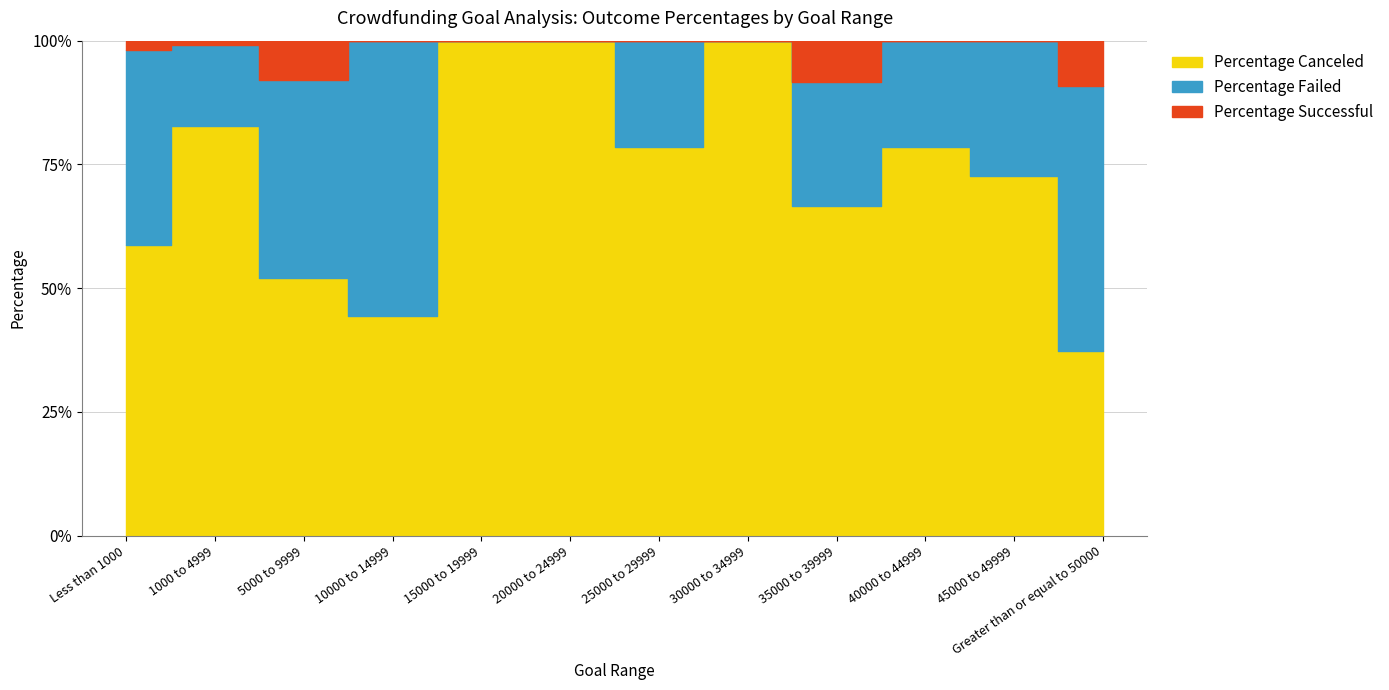

Does the chart display data point markers on the line(s)?

No